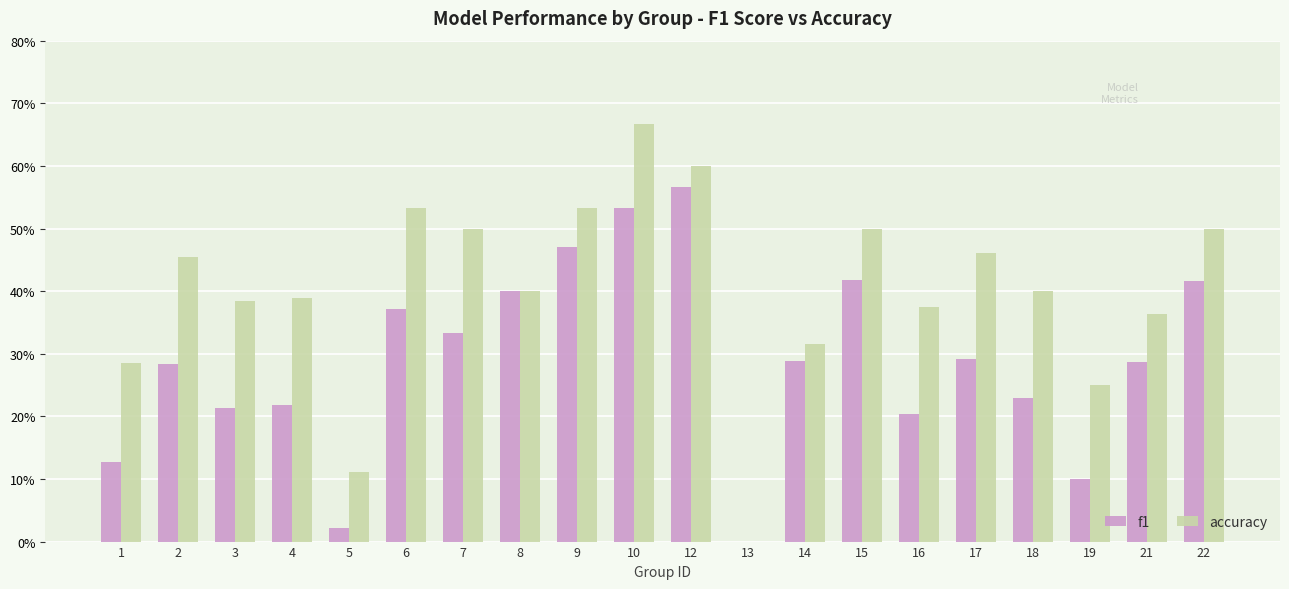

What is the maximum value shown in the chart?

0.7